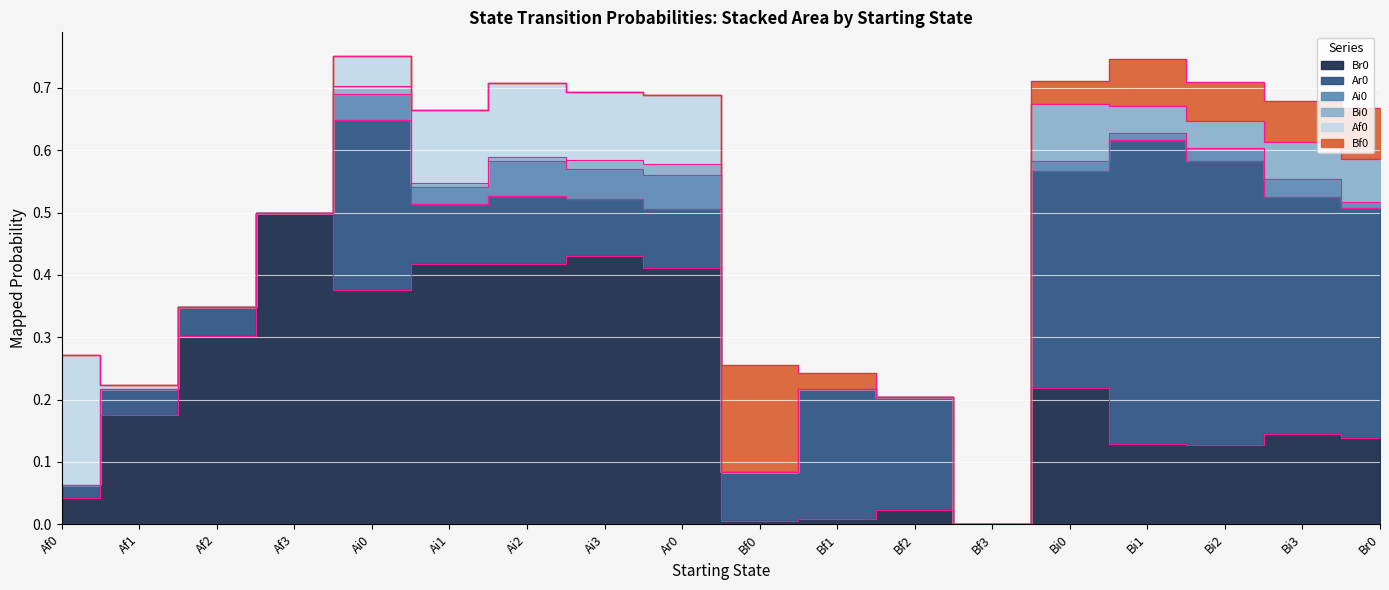

What is the sum of all Br0 values?

3.9